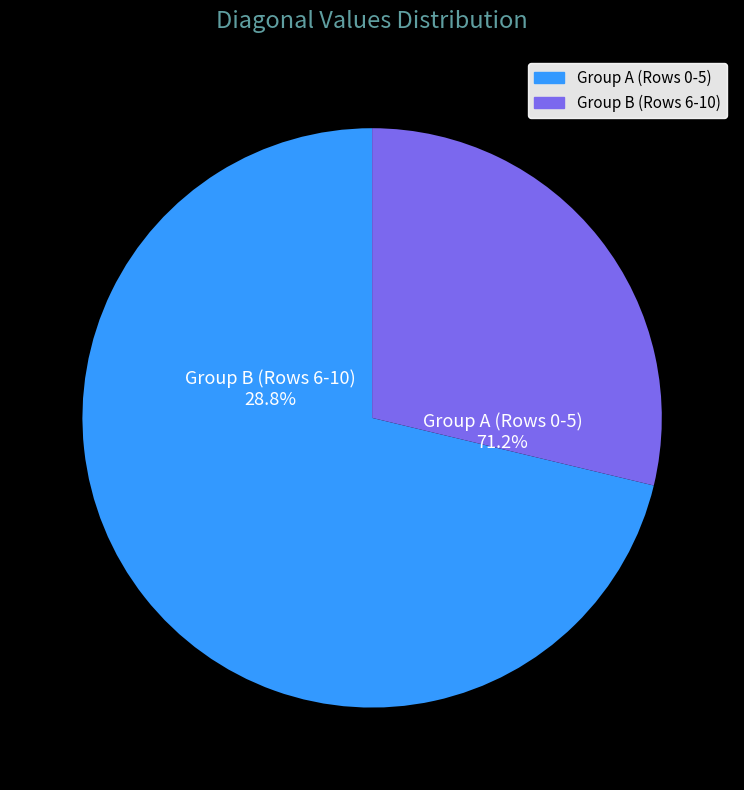

Is it true that Row 6 is 7% of the pie?

True